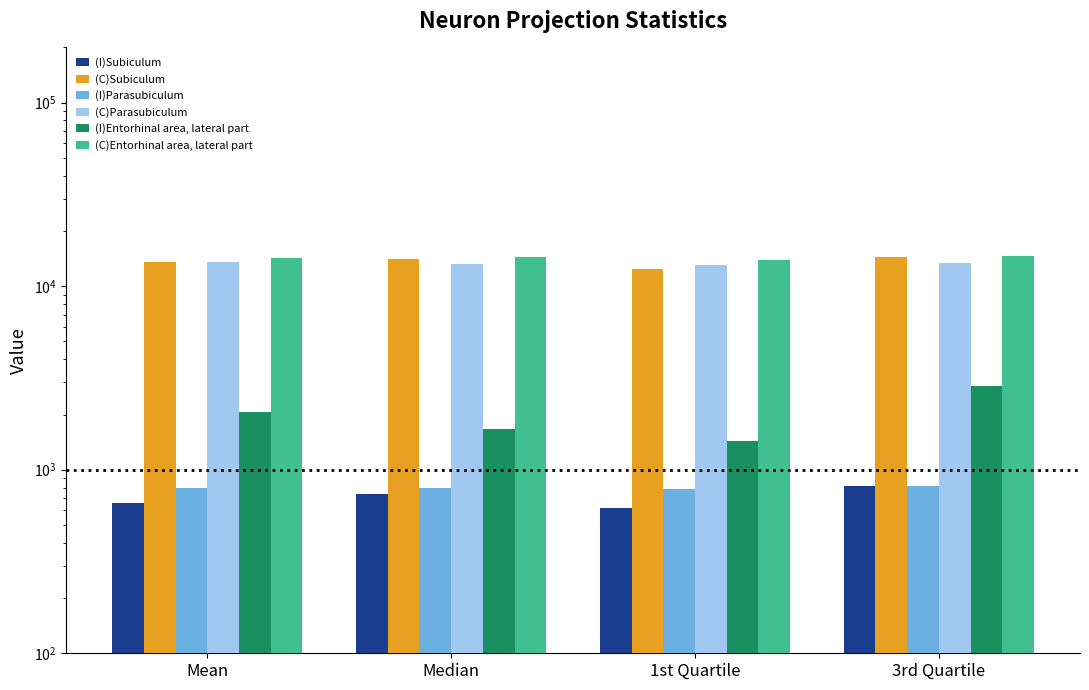

Rank the series by their maximum value, from lowest to highest.

(I)Subiculum, (I)Parasubiculum, (I)Entorhinal area, lateral part, (C)Parasubiculum, (C)Subiculum, (C)Entorhinal area, lateral part